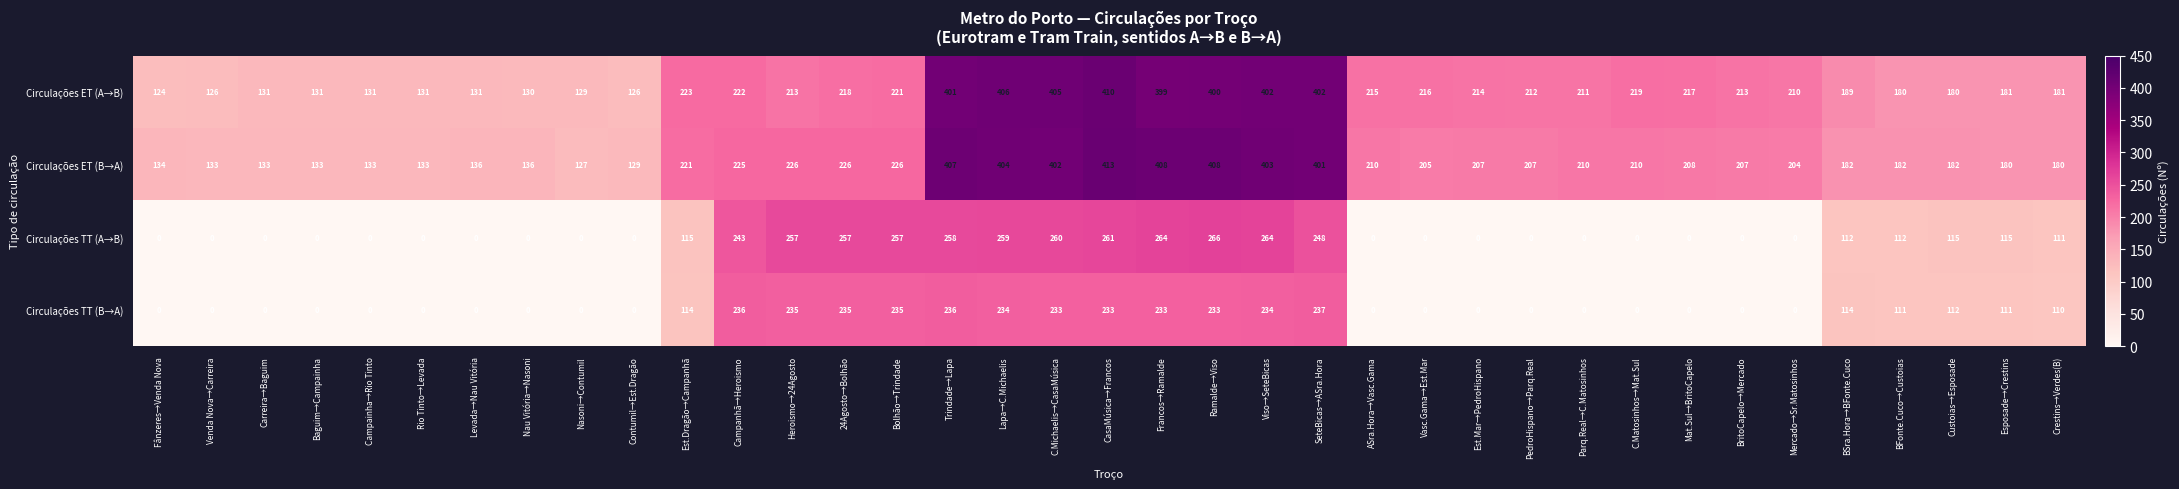

Which series has the largest total across all categories?

Circulações ET (B→A)